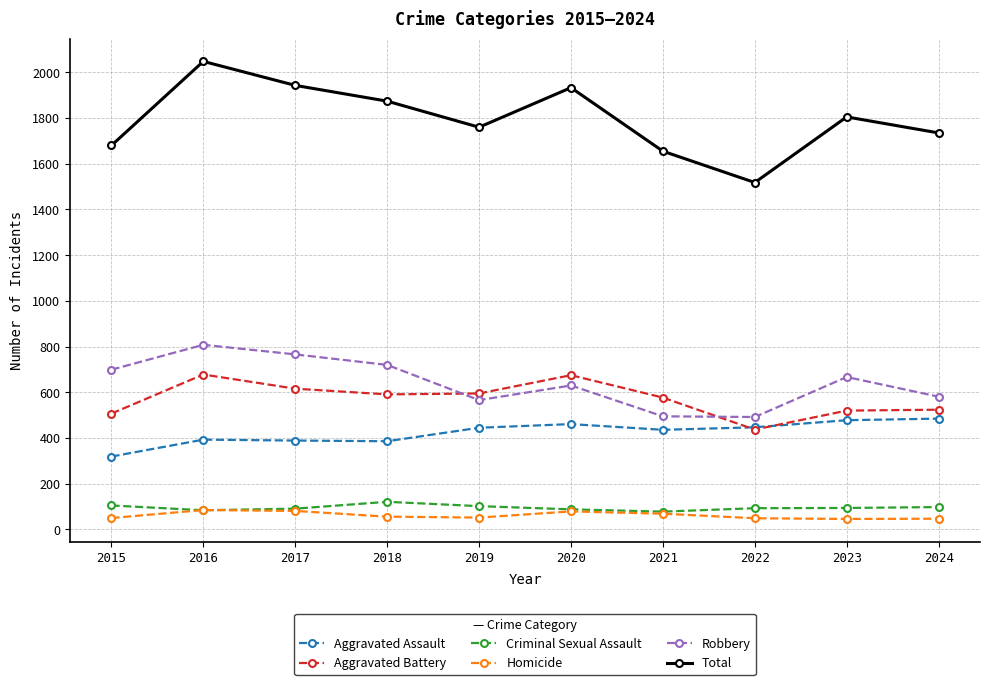

What is the total value across all series at 2018?

3748